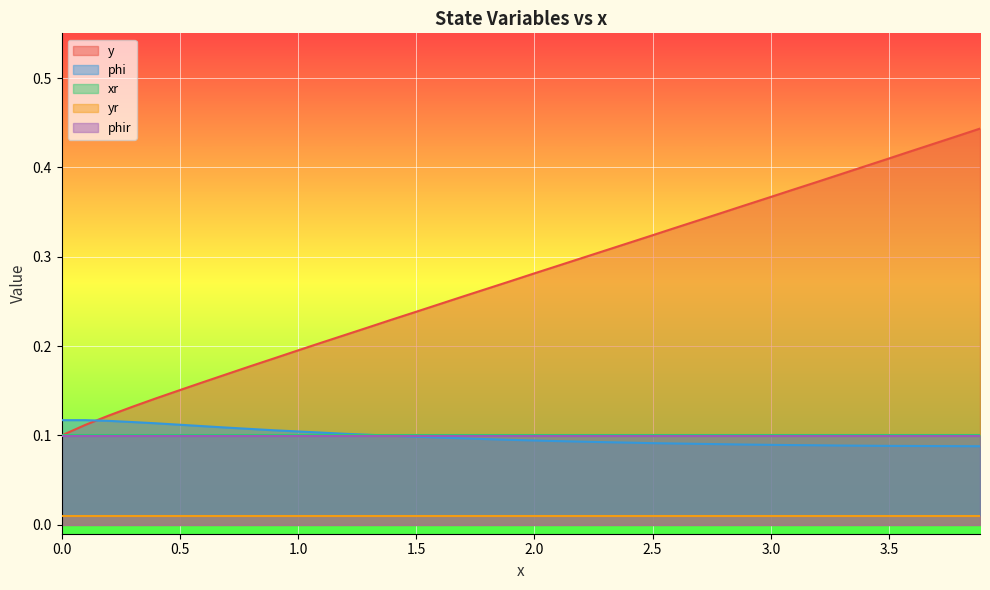

Which series has the largest total across all categories?

y